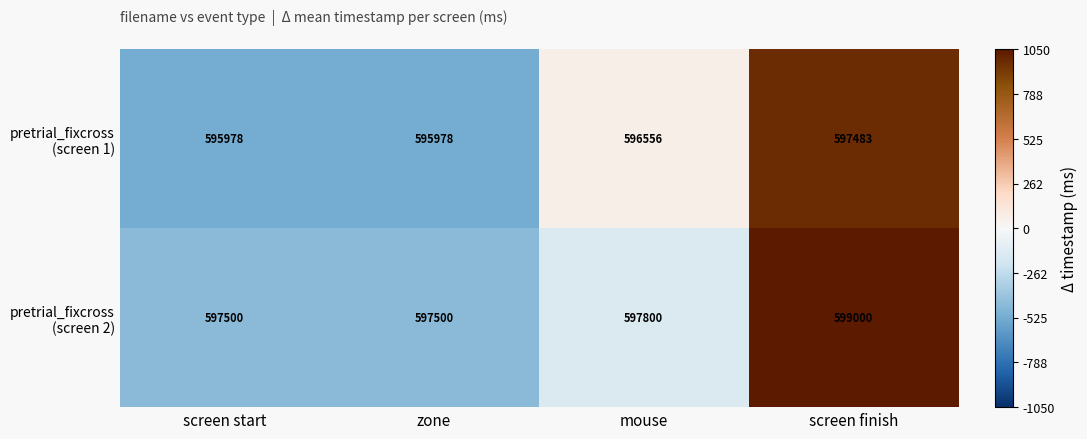

What is the total value across all series at screen finish?

1196483